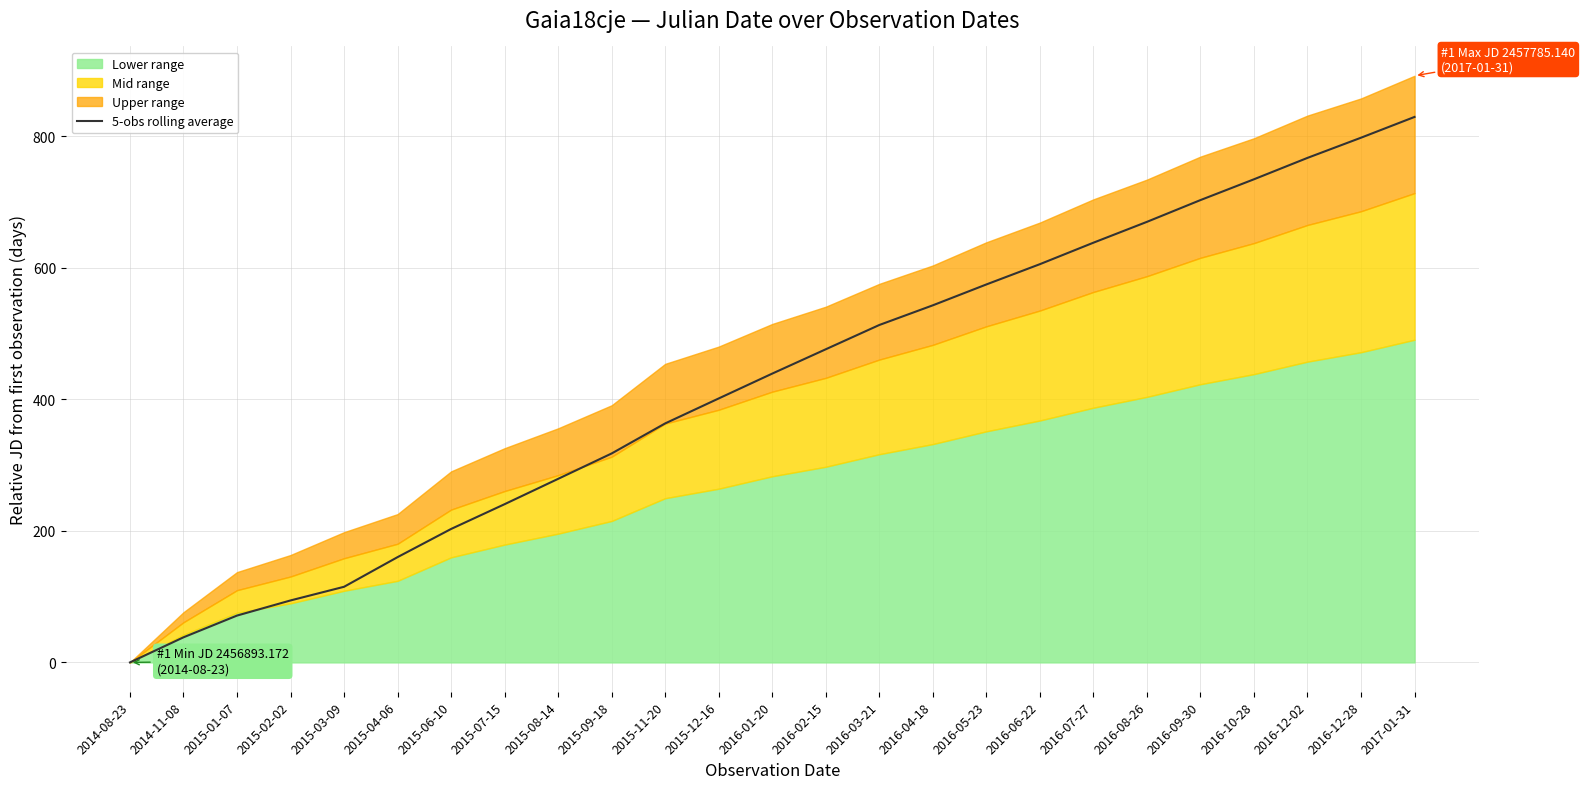

Reading right to left, what are all the values shown in this chart?

2017-01-31=829.4	2016-12-28=797.8	2016-12-02=767.1	2016-10-28=734.6	2016-09-30=702.9	2016-08-26=669.9	2016-07-27=638.2	2016-06-22=605.5	2016-05-23=574.7	2016-04-18=543.0	2016-03-21=513.0	2016-02-15=476.1	2016-01-20=439.1	2015-12-16=401.4	2015-11-20=363.4	2015-09-18=317.7	2015-08-14=279.1	2015-07-15=240.6	2015-06-10=202.9	2015-04-06=160.1	2015-03-09=115.0	2015-02-02=94.2	2015-01-07=71.2	2014-11-08=38.2	2014-08-23=0.0